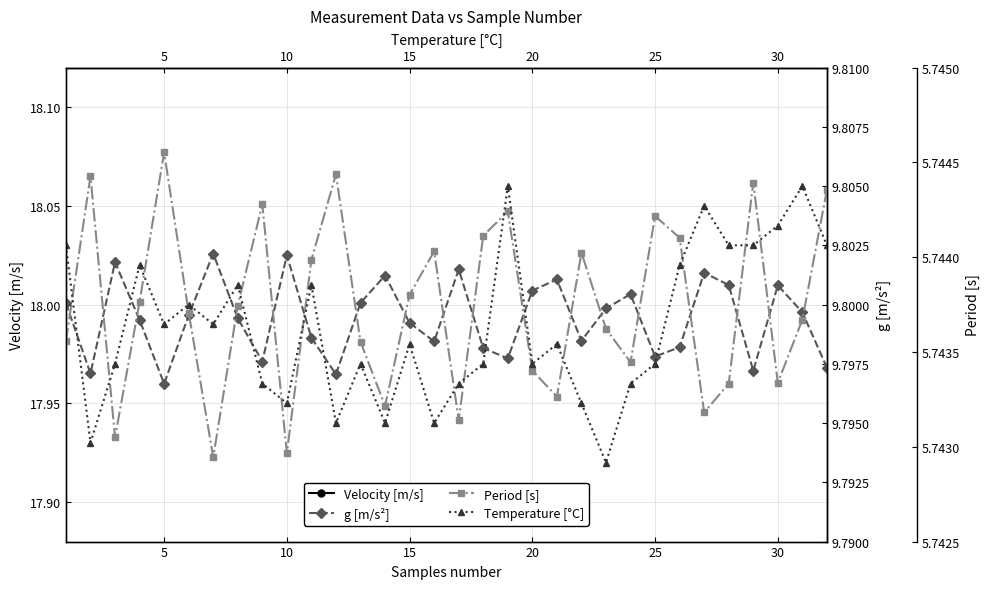

What is the sum of the Temperature [°C] values at 5 and 15?

35.9